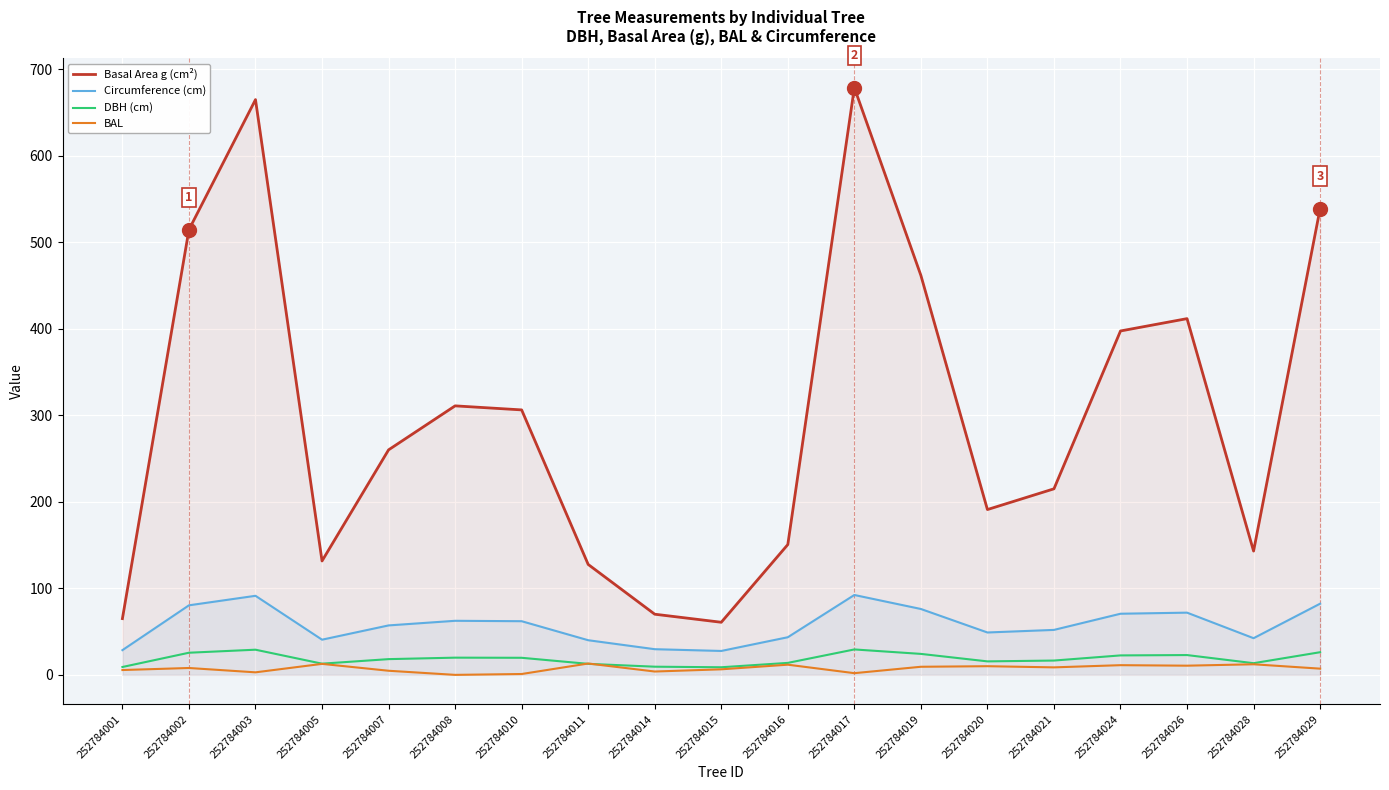

What is the value of the Circumference (cm) point at the 14th from the left?

49.0